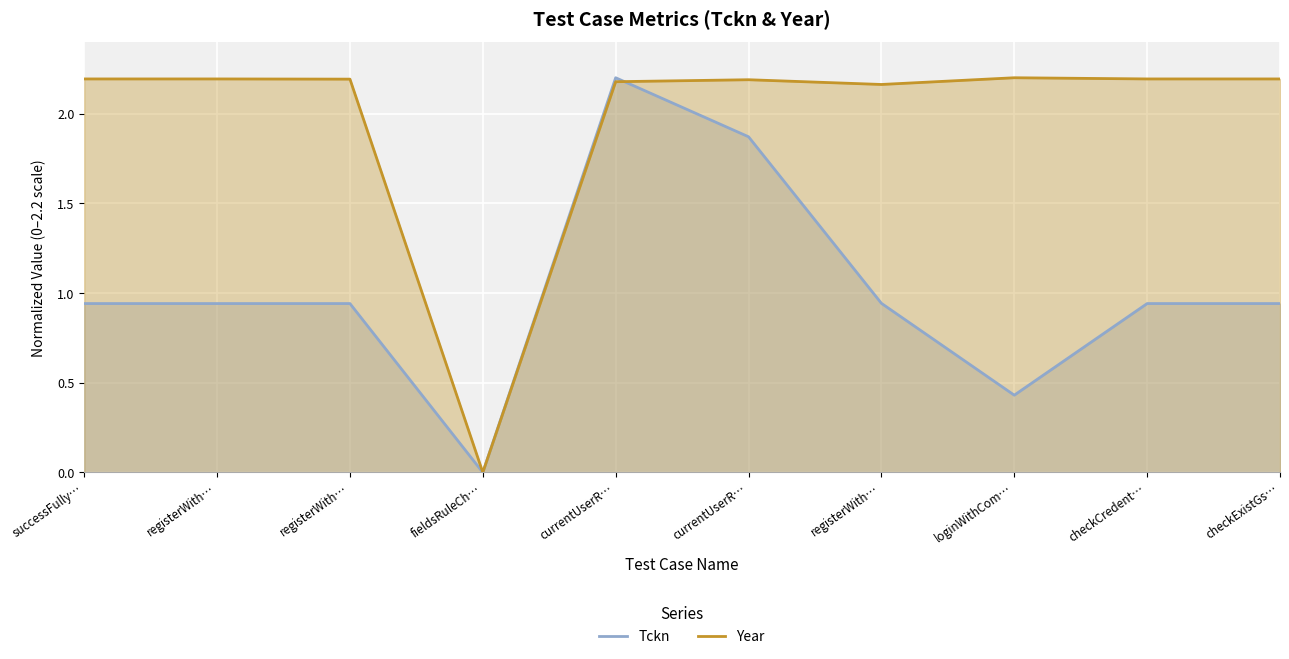

Which series ends up on top after the final intersection of Year and Tckn?

Year